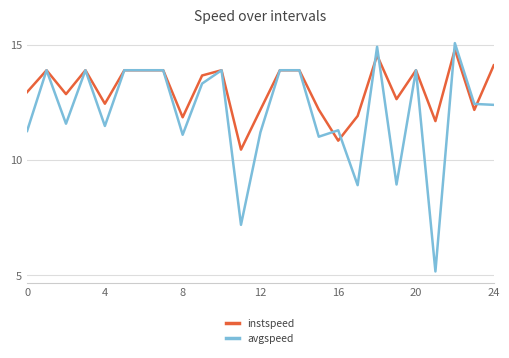

Which series has the largest total across all categories?

instspeed